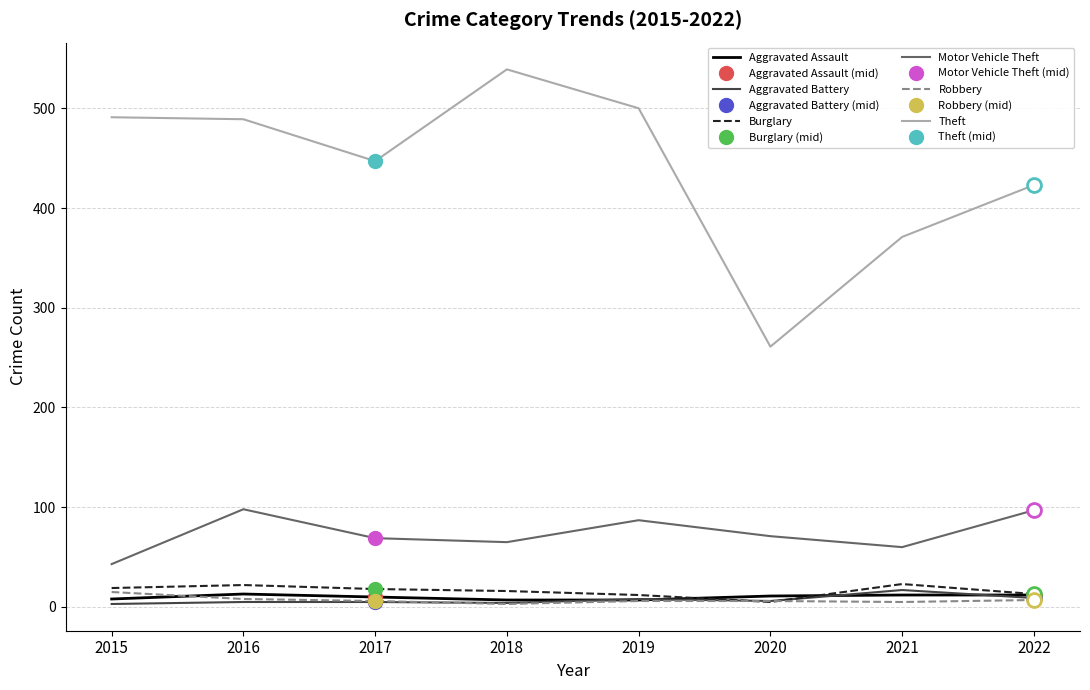

True or false: Robbery and Burglary cross at least once.

True